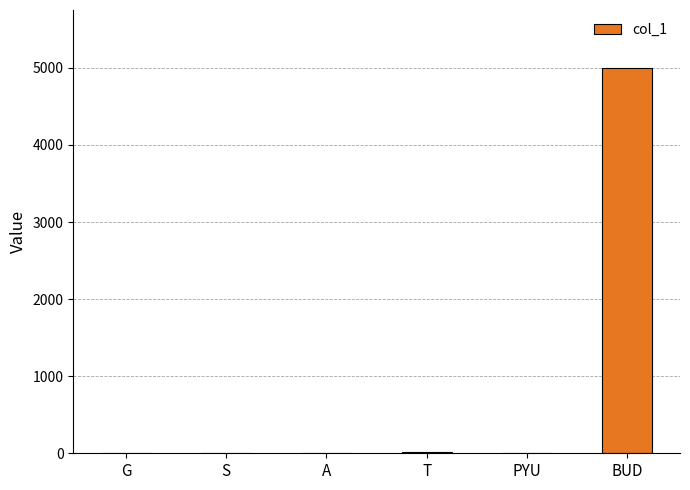

The chart shows a value of 1701 at BUD. True or false?

False